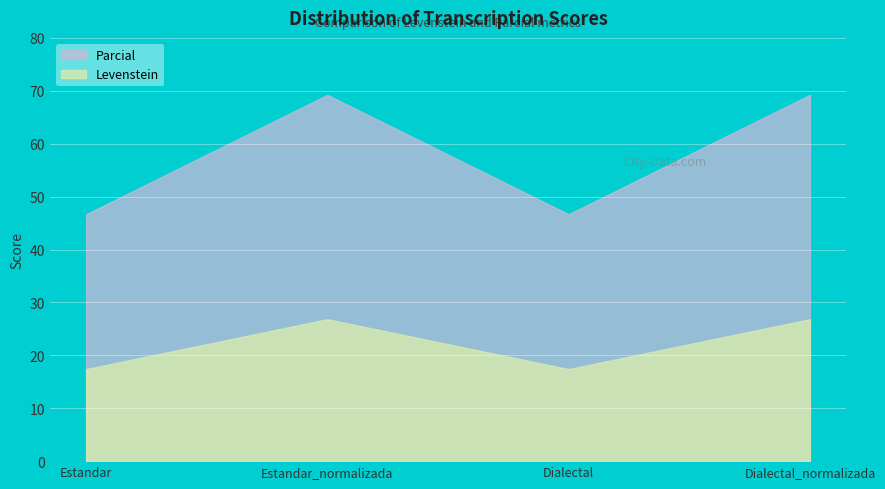

What is the label of the 2nd point from the left?

Estandar_normalizada